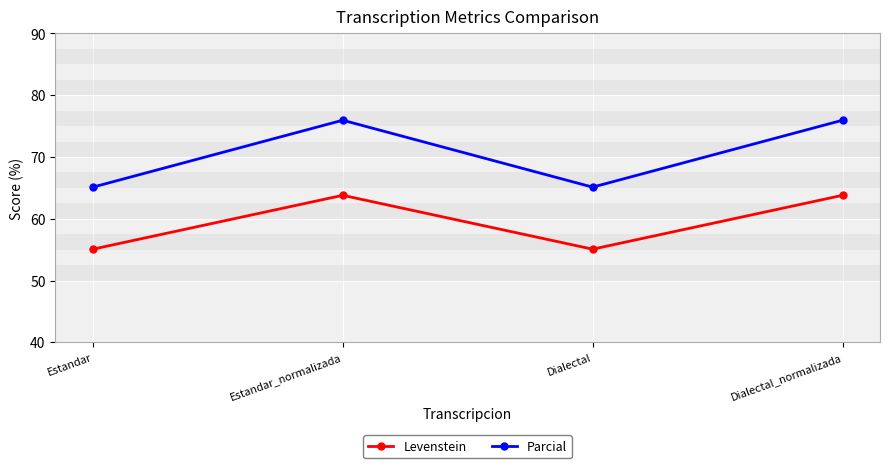

Rank the series by their maximum value, from lowest to highest.

Levenstein, Parcial